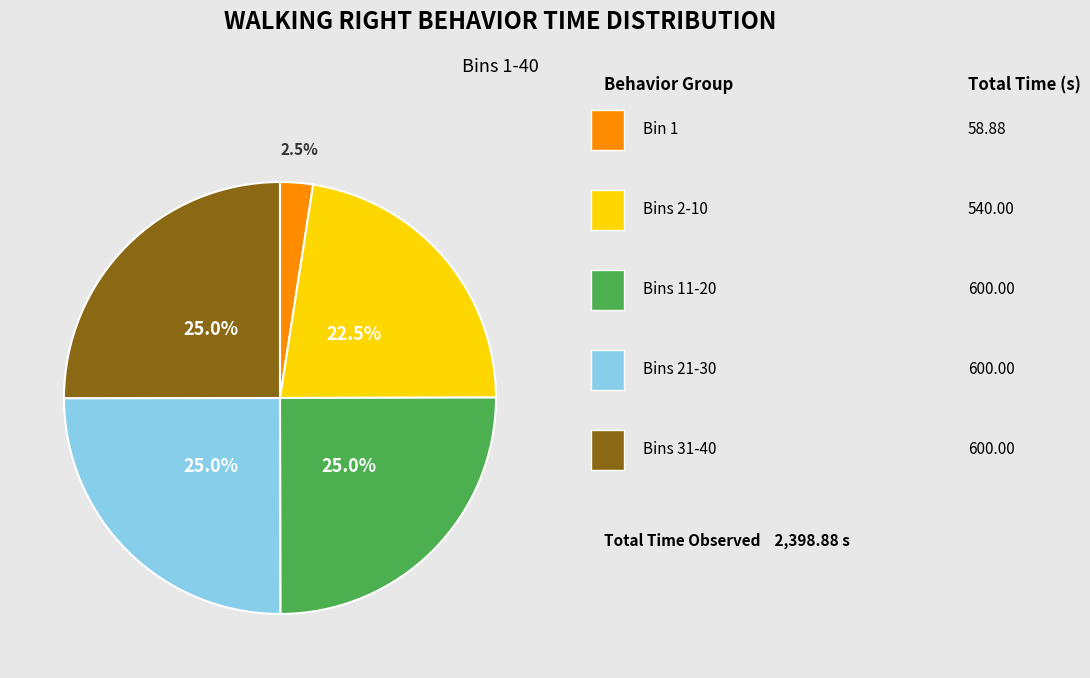

Is there a majority slice in this chart?

No